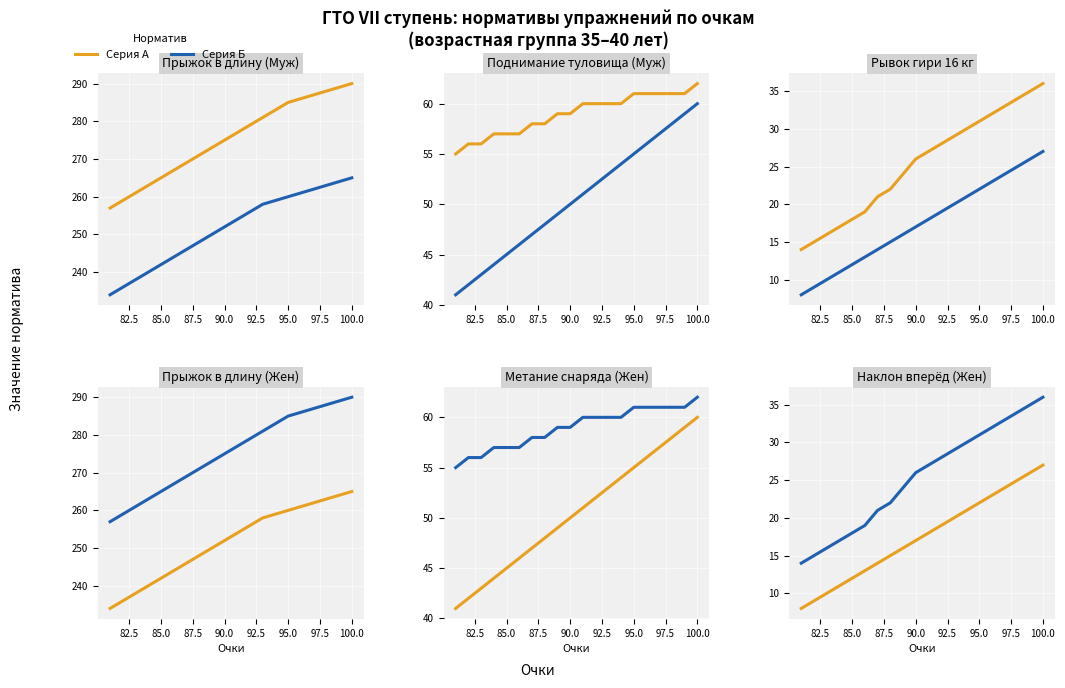

What is the label of the 13th point from the right?

97.5